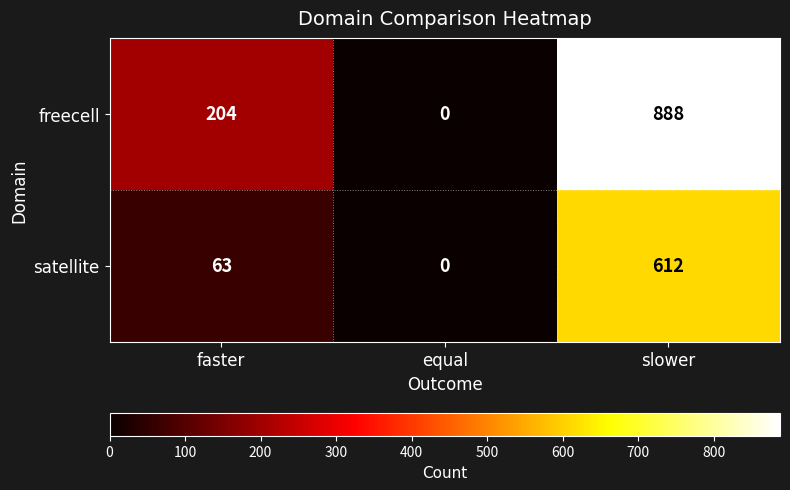

Reading left to right, list all the values displayed in this chart.

freecell: faster=204	equal=0	slower=888
satellite: faster=63	equal=0	slower=612